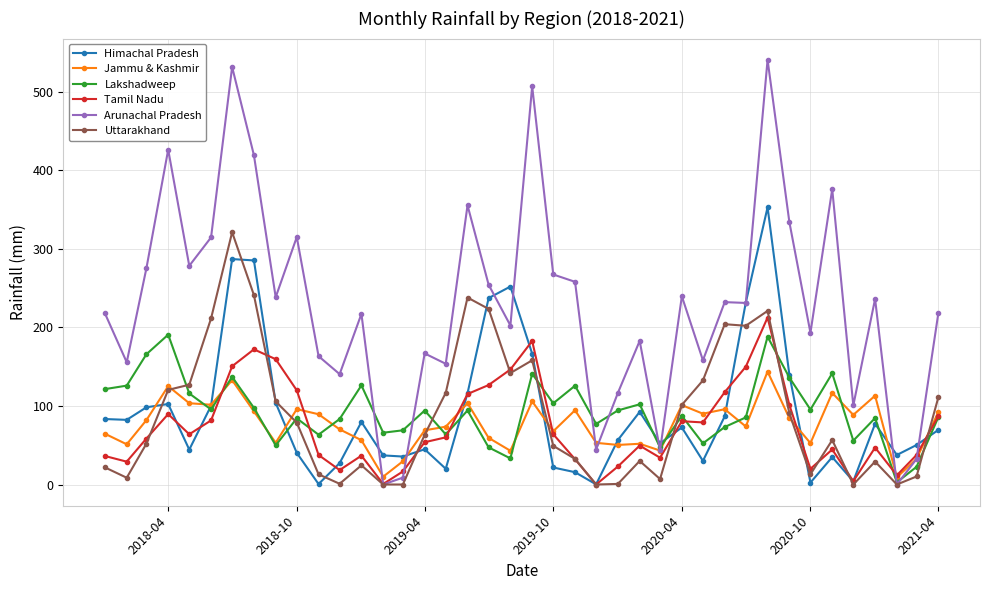

True or false: Himachal Pradesh has more than 0 interior local peaks.

True